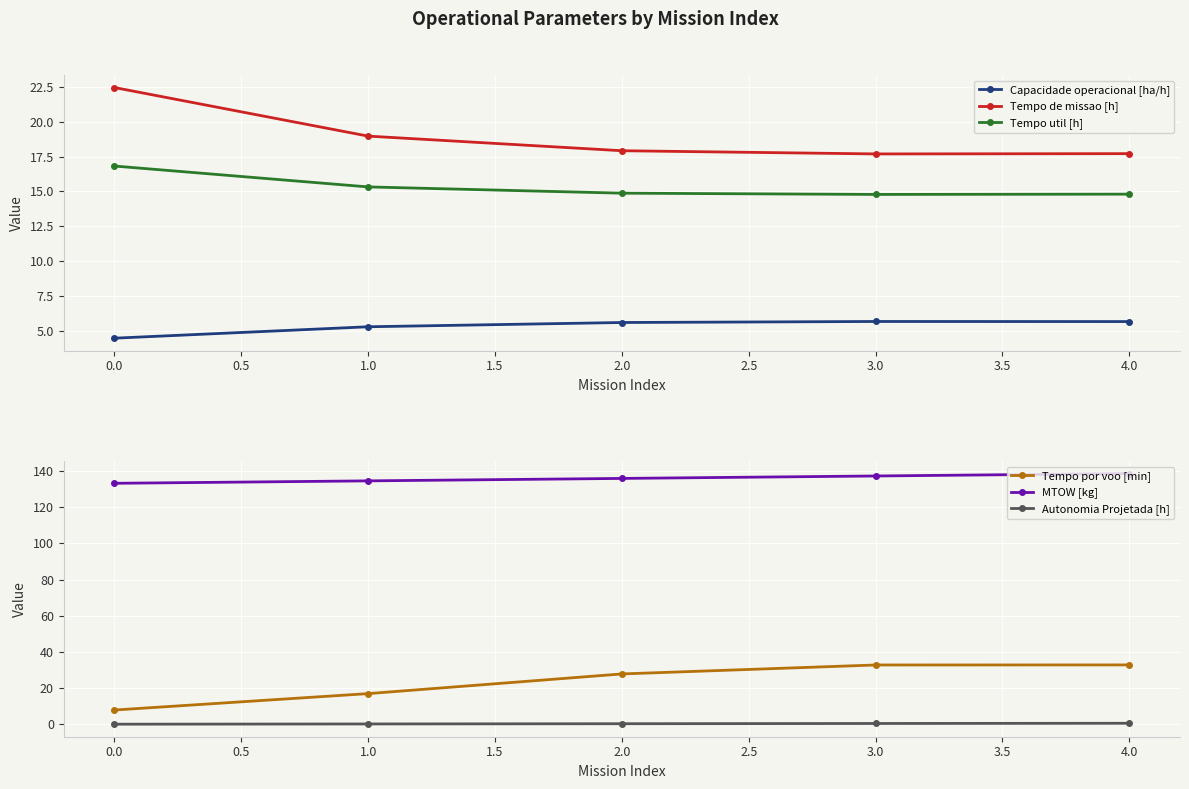

At which label does Tempo de missao [h] reach its peak?

0.0